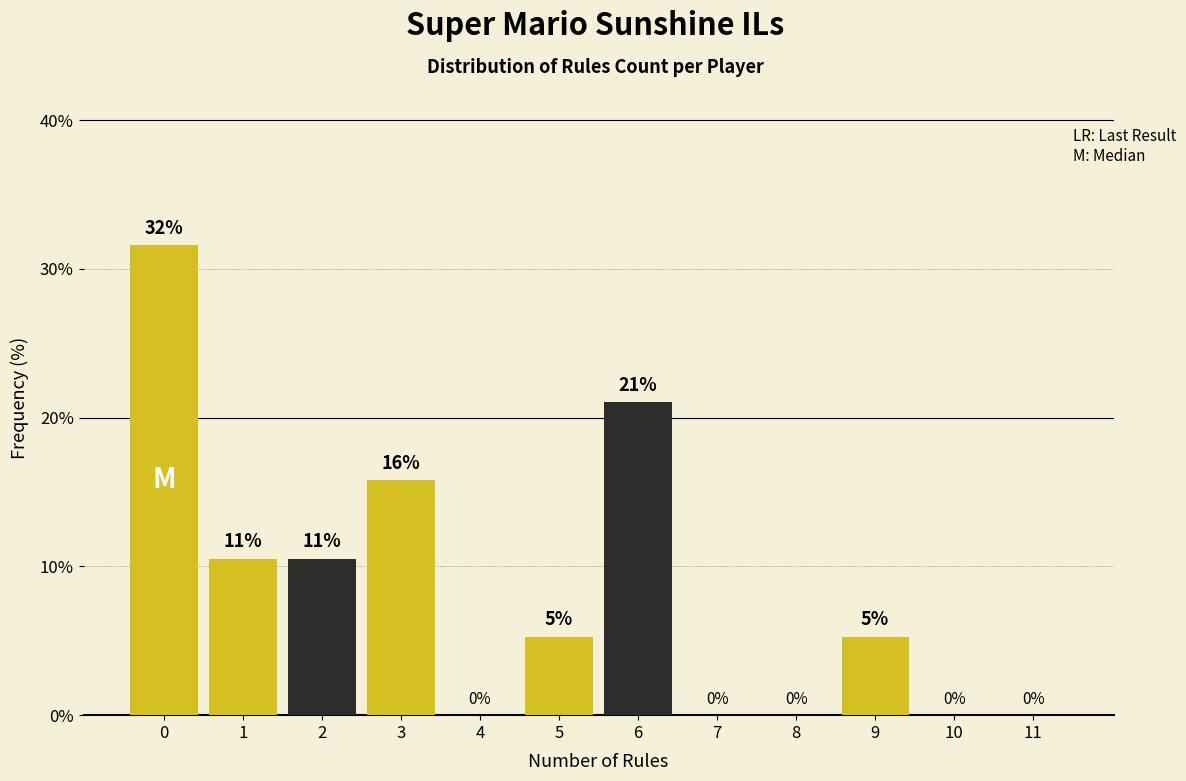

What is the greatest value displayed?

31.6